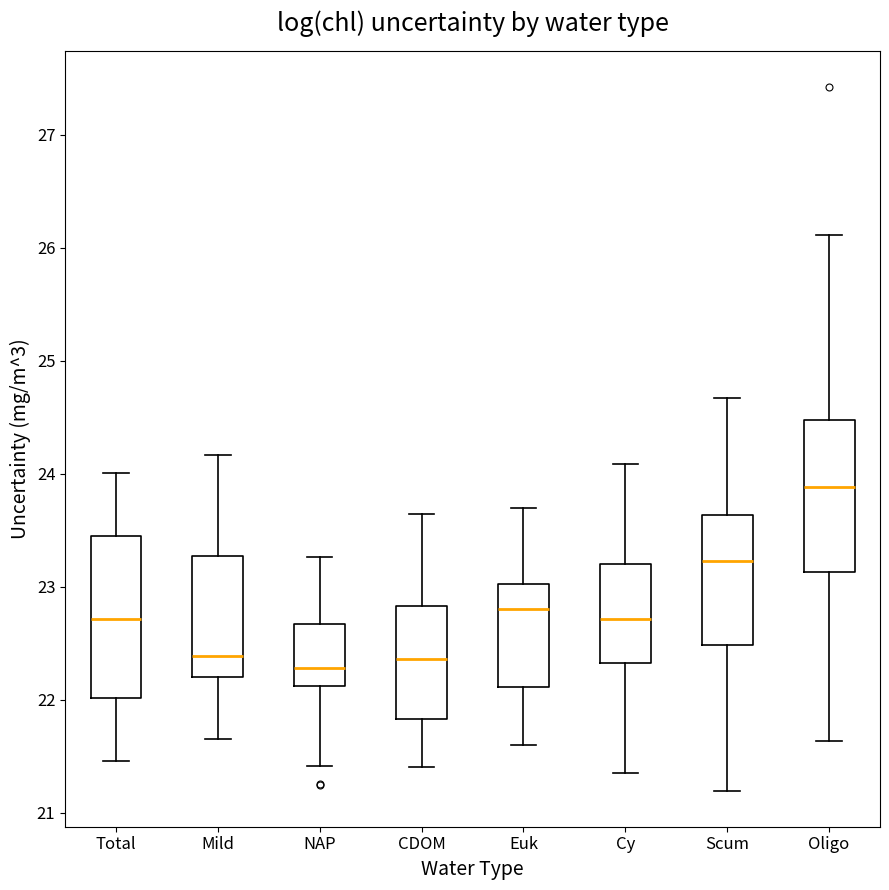

Reading left to right, transcribe this box plot: for each box, give where its median line is, the range the box spans, and where its two whiskers end, as read against the y-axis. The values are not printed on the chart, so give them approximately, as read against the axis.

Total: median 22.7, box 22.0 to 23.5, whiskers 21.5 to 24.0
Mild: median 22.4, box 22.2 to 23.3, whiskers 21.7 to 24.2
NAP: median 22.3, box 22.1 to 22.7, whiskers 21.4 to 23.3
CDOM: median 22.4, box 21.8 to 22.8, whiskers 21.4 to 23.6
Euk: median 22.8, box 22.1 to 23.0, whiskers 21.6 to 23.7
Cy: median 22.7, box 22.3 to 23.2, whiskers 21.4 to 24.1
Scum: median 23.2, box 22.5 to 23.6, whiskers 21.2 to 24.7
Oligo: median 23.9, box 23.1 to 24.5, whiskers 21.6 to 26.1